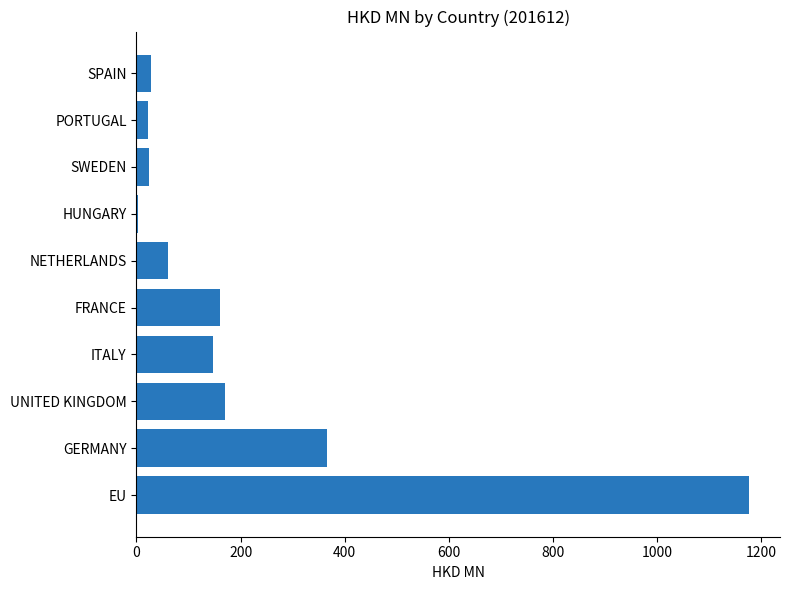

Which label corresponds to the largest value in the chart?

EU